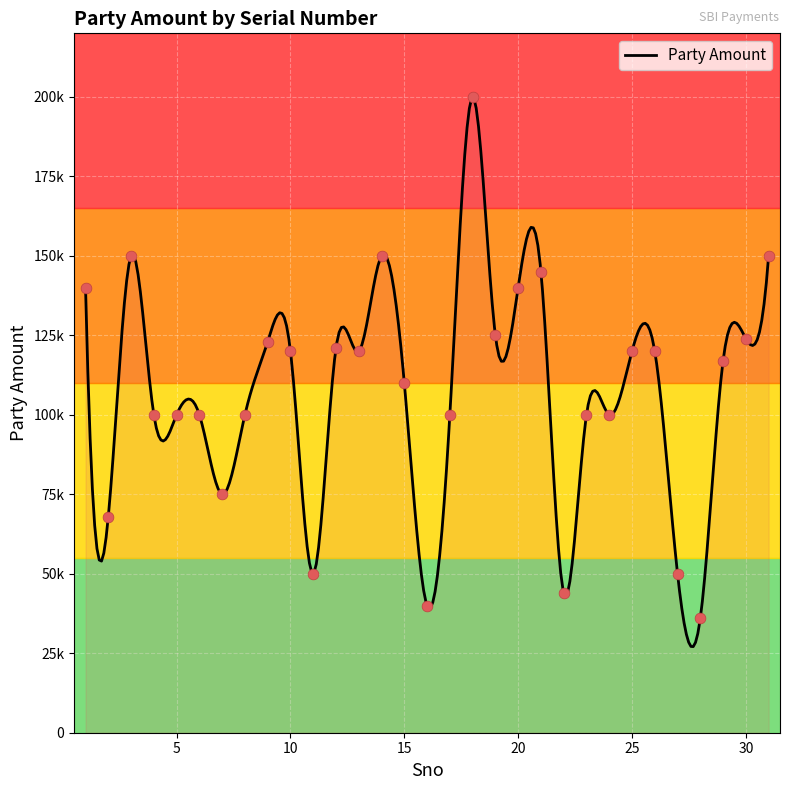

Between 2 and 11, which is larger?

2